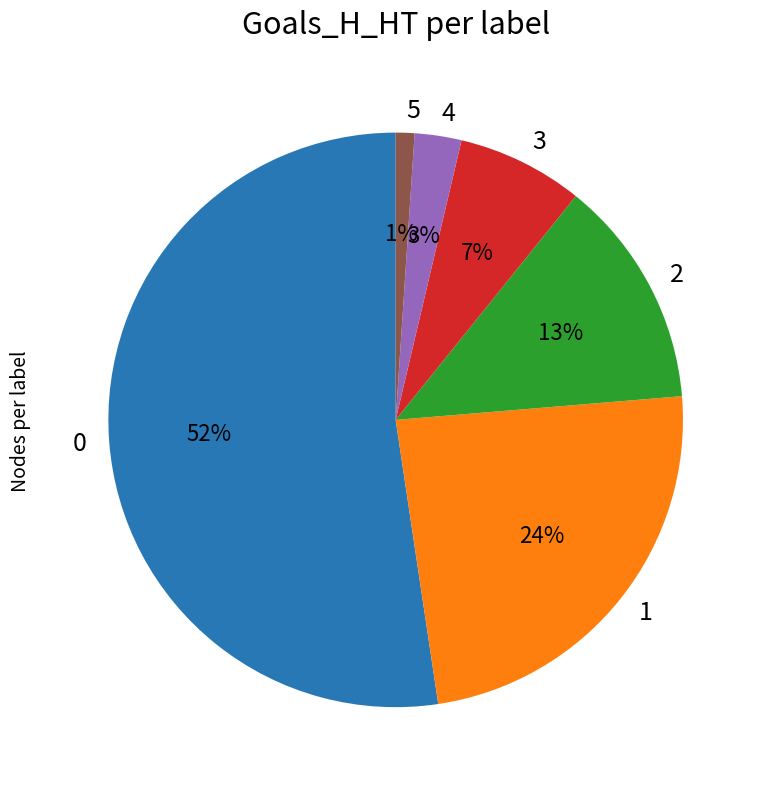

How many segments does this pie chart have?

6